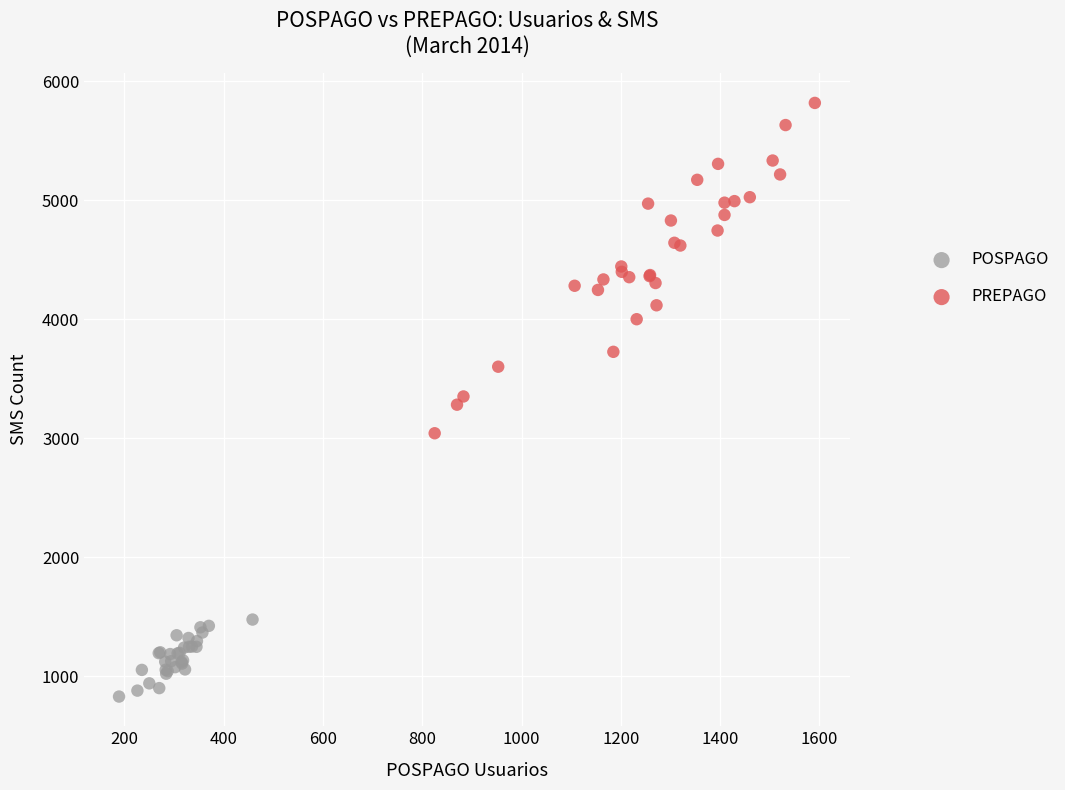

What are all the series names shown in the legend?

POSPAGO, PREPAGO